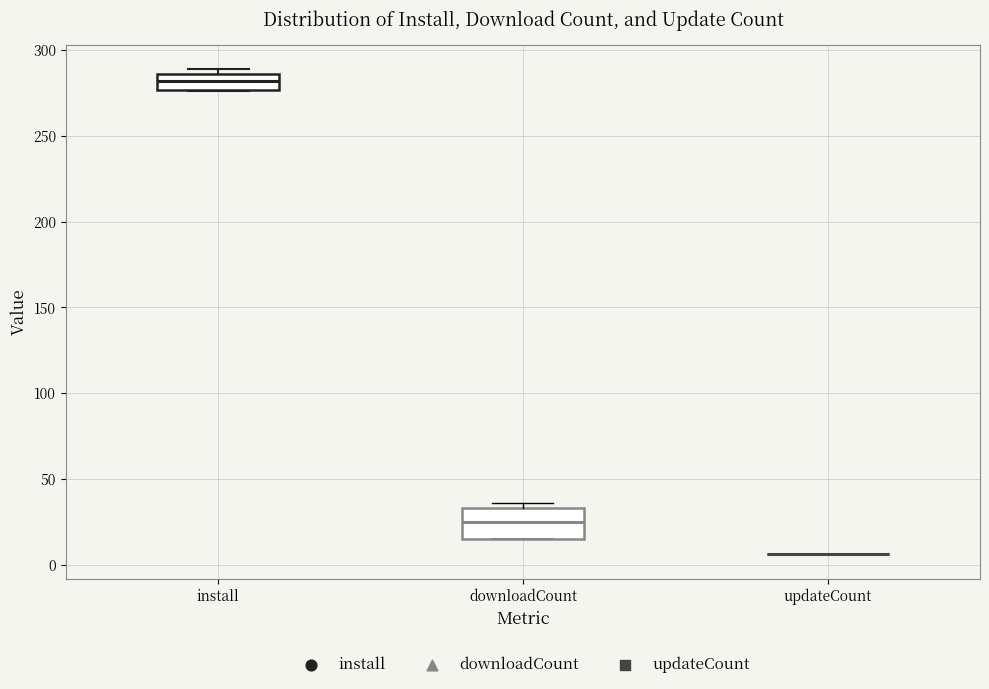

Which box is the tallest, from its lower edge to its upper edge?

downloadCount